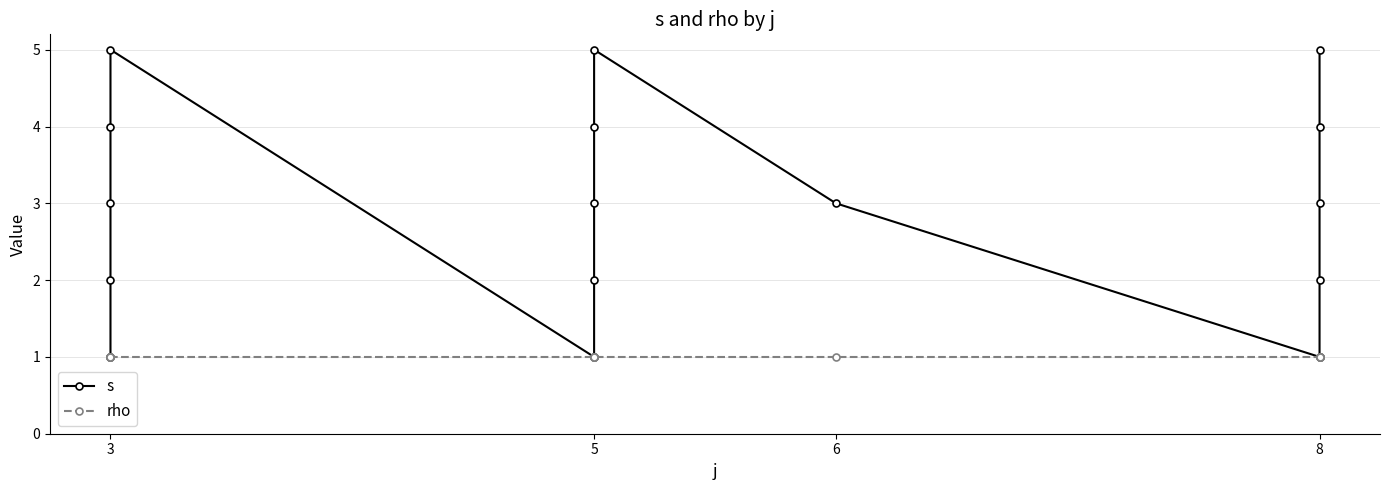

True or false: s and rho intersect in this chart.

False